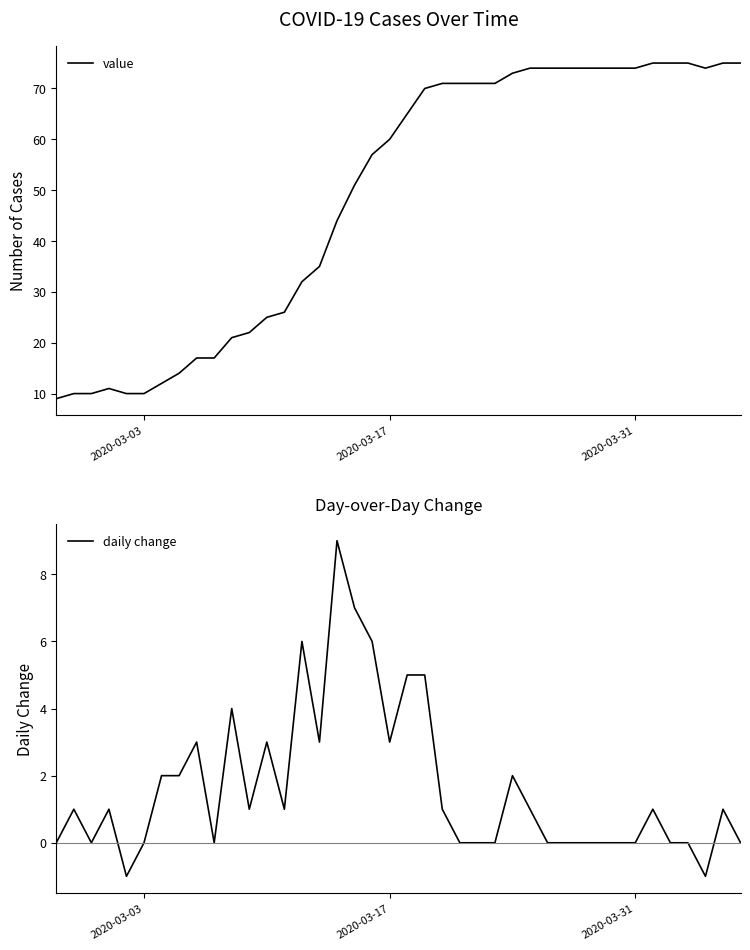

Does the chart have visible grid lines?

No